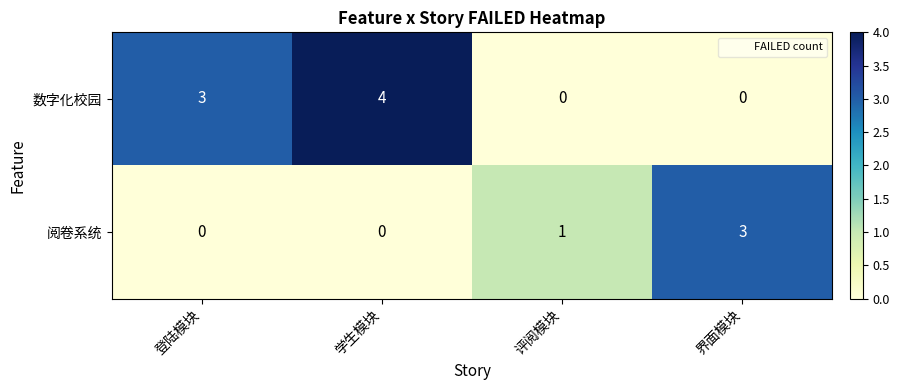

What is the sum of the 阅卷系统 values at 学生模块 and 界面模块?

3